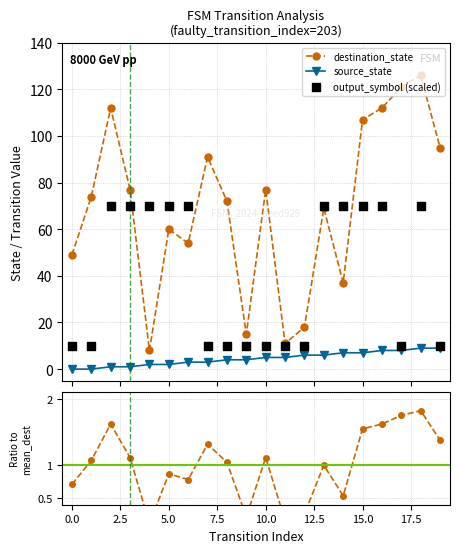

Which series contains the highest Y value?

destination_state